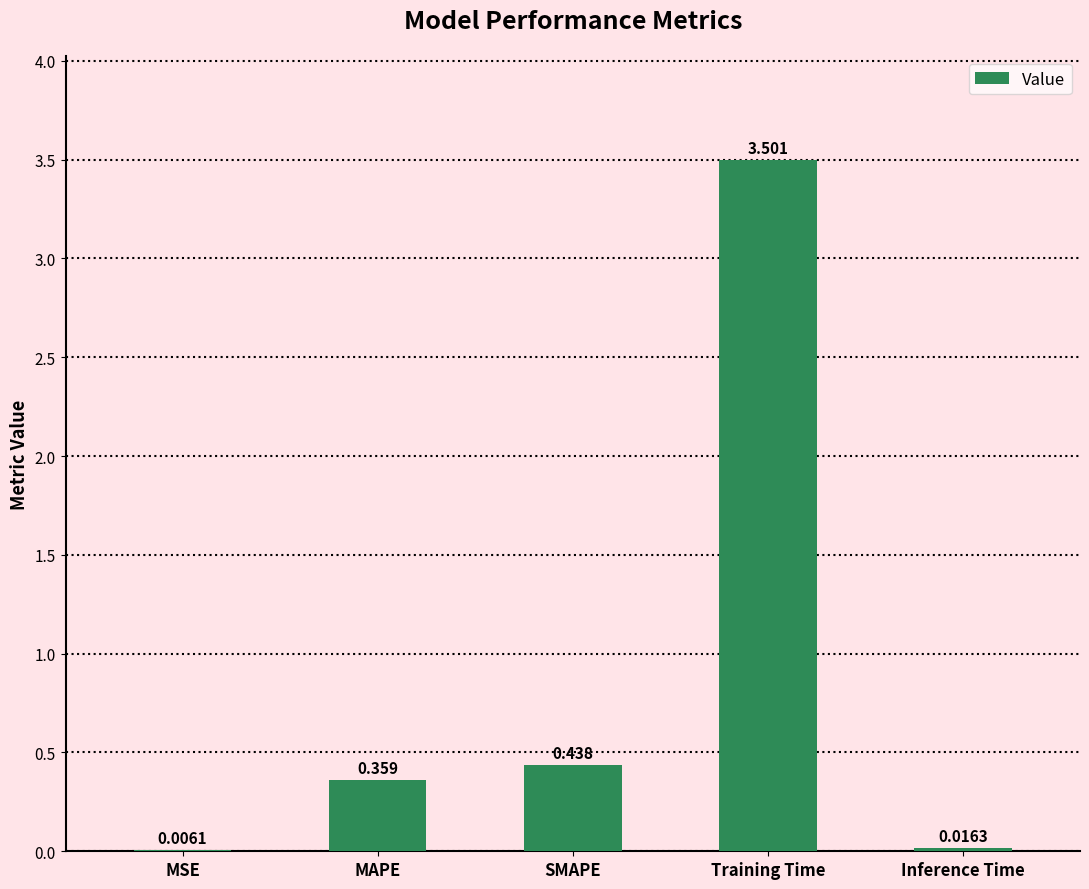

Which category has the highest value across all series?

Training Time